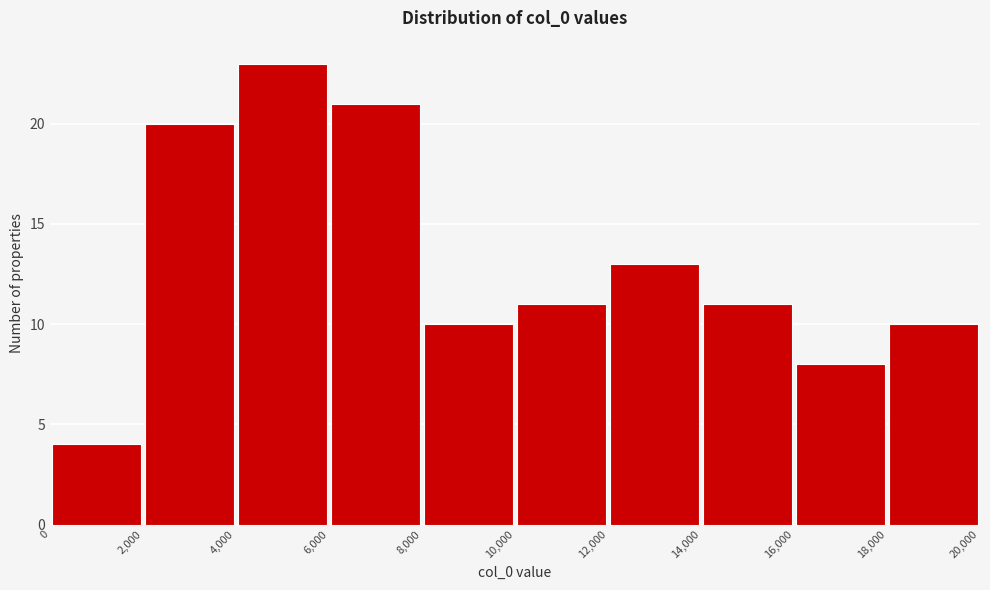

Over which range of the x-axis is the bar tallest?

4,000 to 6,000